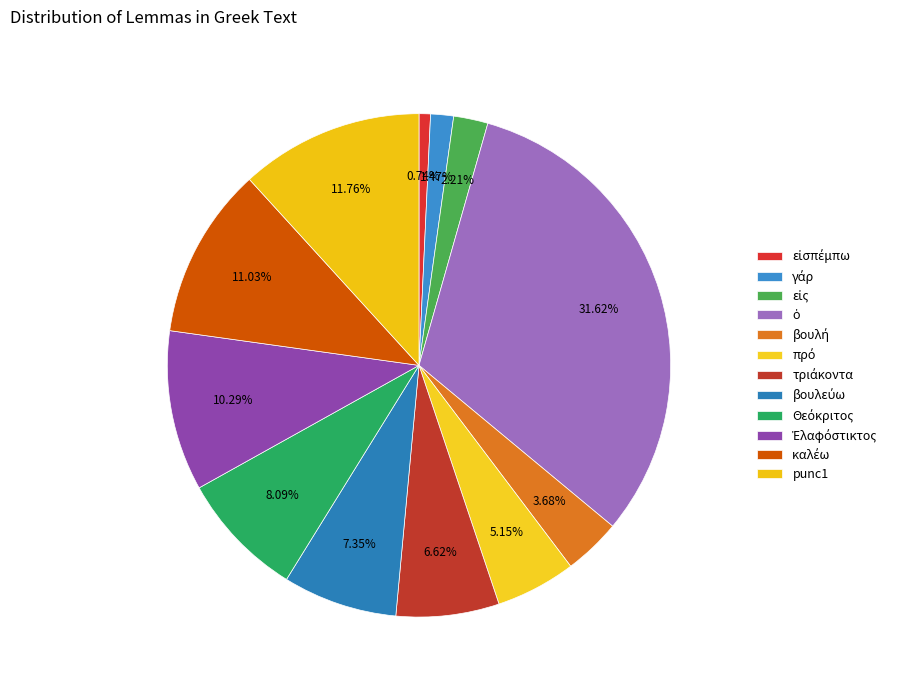

How many slices are in this pie chart?

12